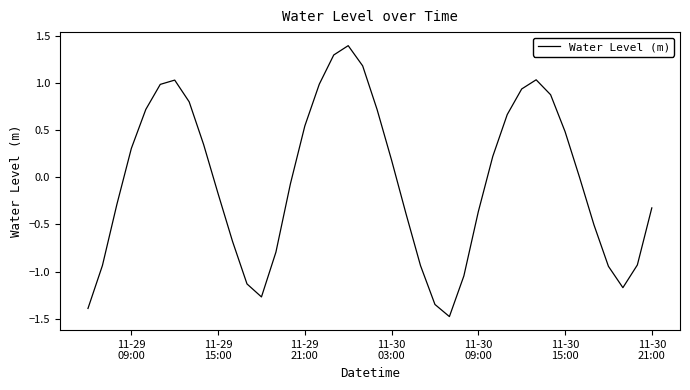

What is the greatest value displayed?

1.4